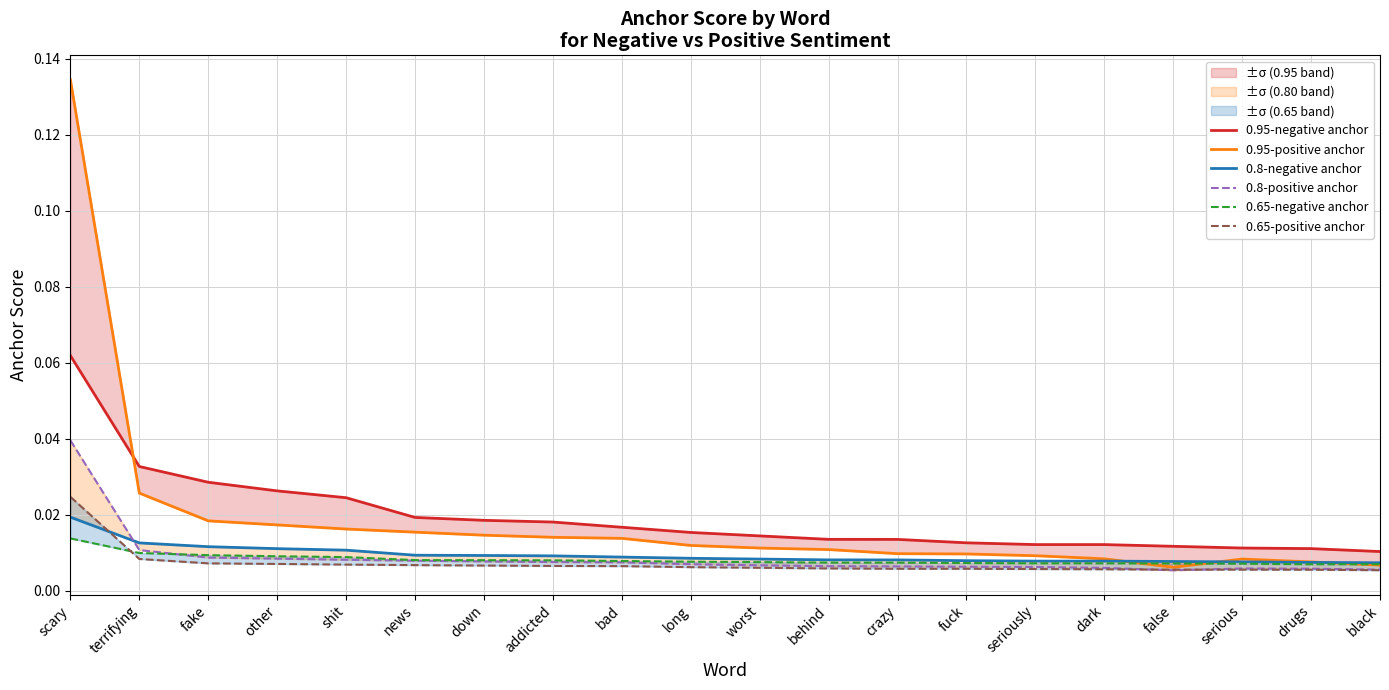

List the labels in order of 0.95-positive anchor value, smallest first.

false, black, drugs, serious, dark, seriously, fuck, crazy, behind, worst, long, bad, addicted, down, news, shit, other, fake, terrifying, scary